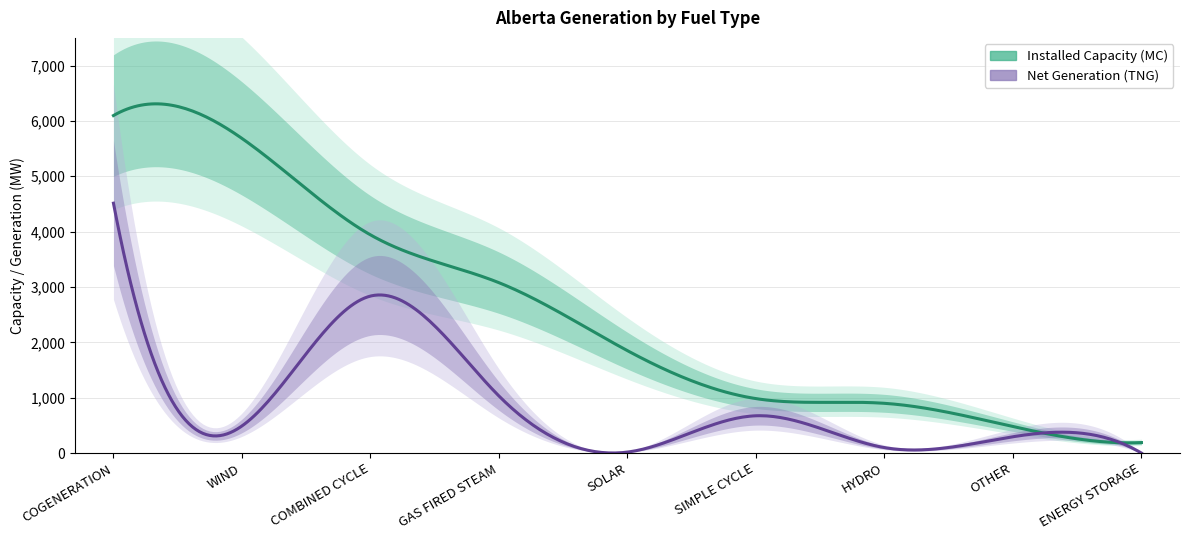

True or false: Installed Capacity (MC) has a value of 6152 at COMBINED CYCLE.

False